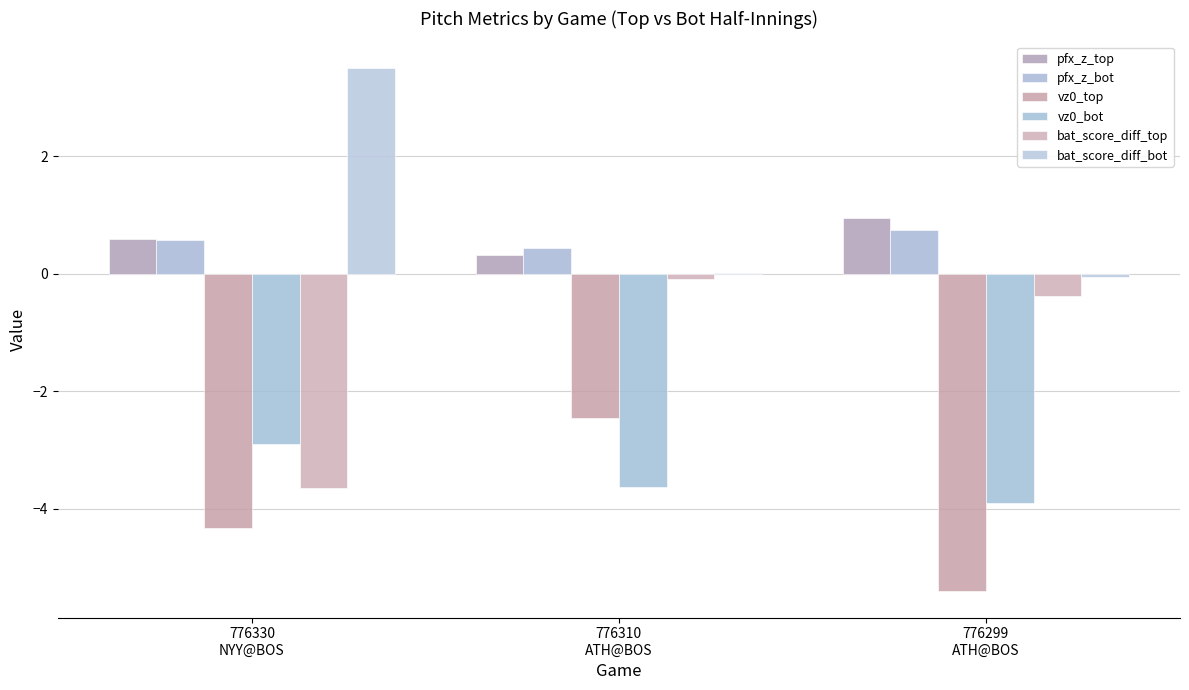

Read the vz0_bot value at 776310
ATH@BOS.

-3.6